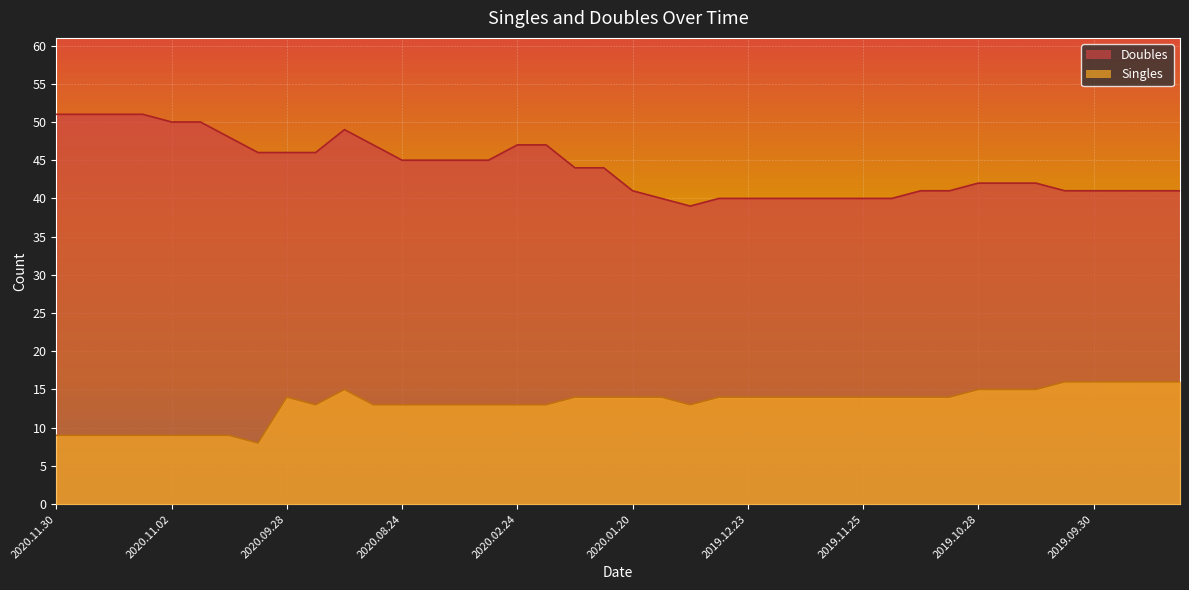

How many lines are shown in the chart?

2